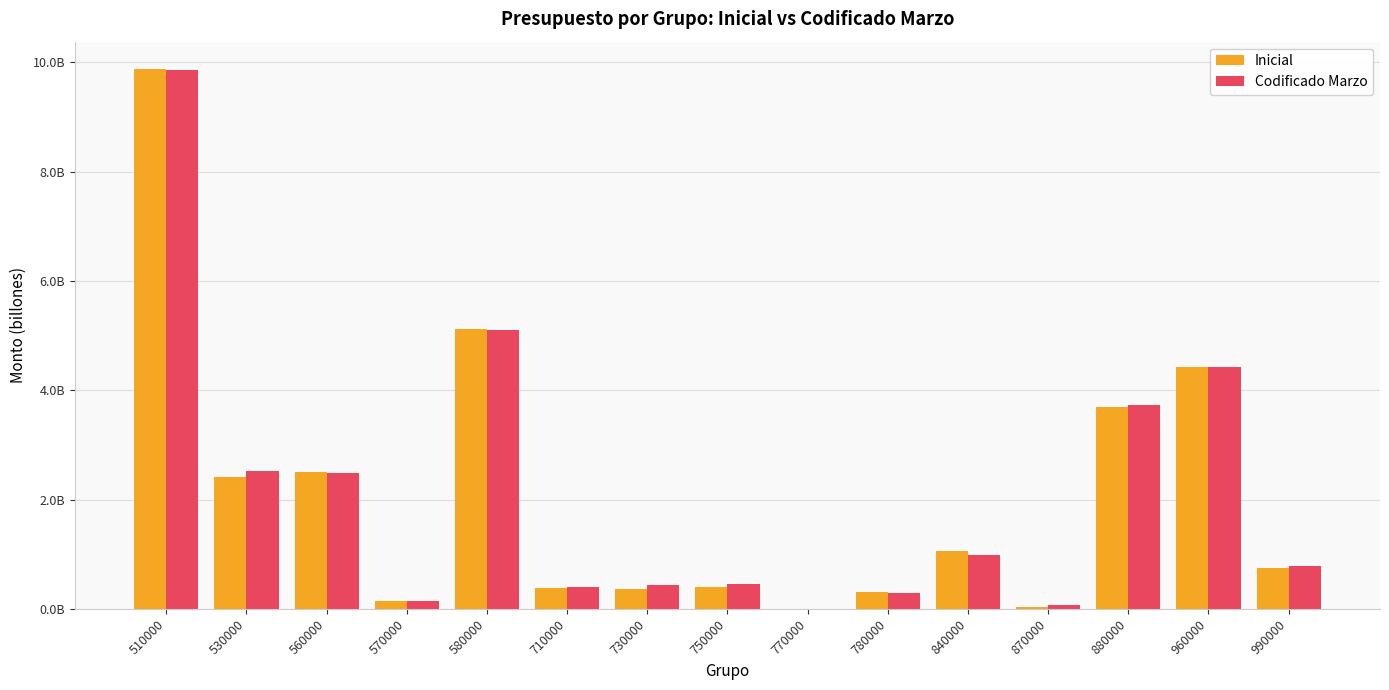

What is the greatest value displayed?

9.9